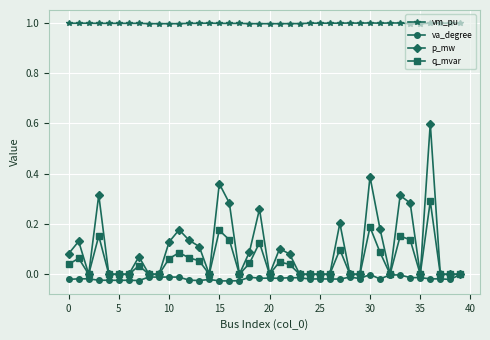

What is the maximum value shown in the chart?

1.0